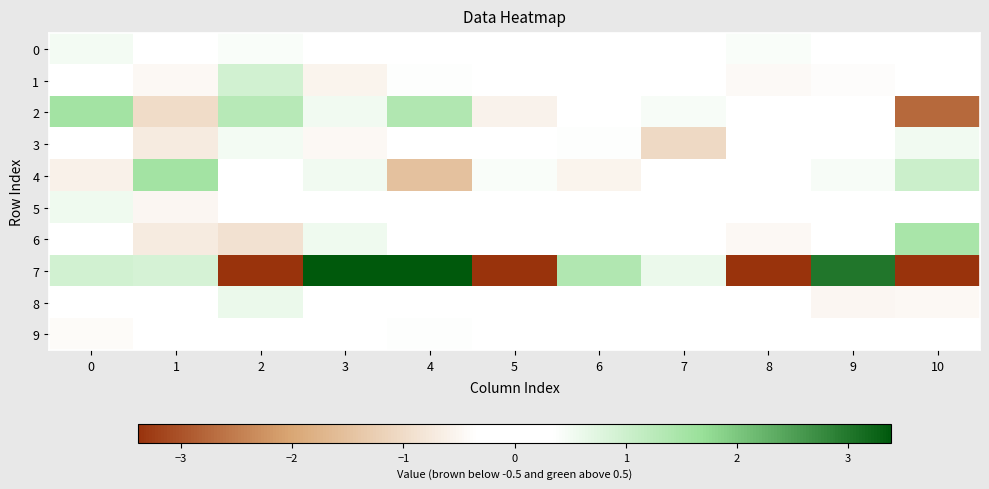

Count the number of data series in this chart.

10